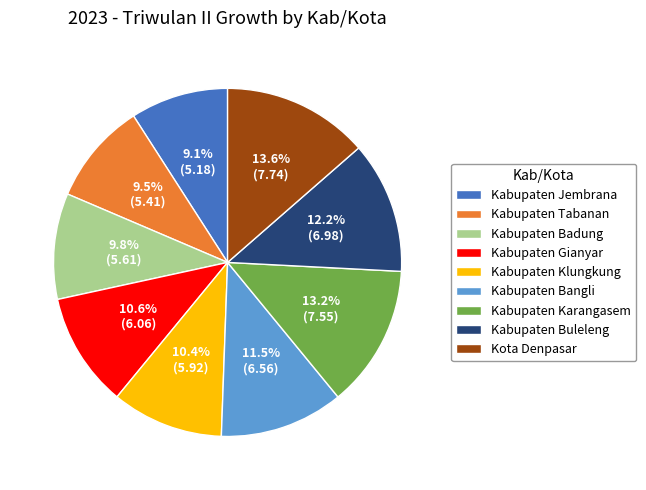

Which has a higher value, Kabupaten Karangasem or Kabupaten Badung?

Kabupaten Karangasem